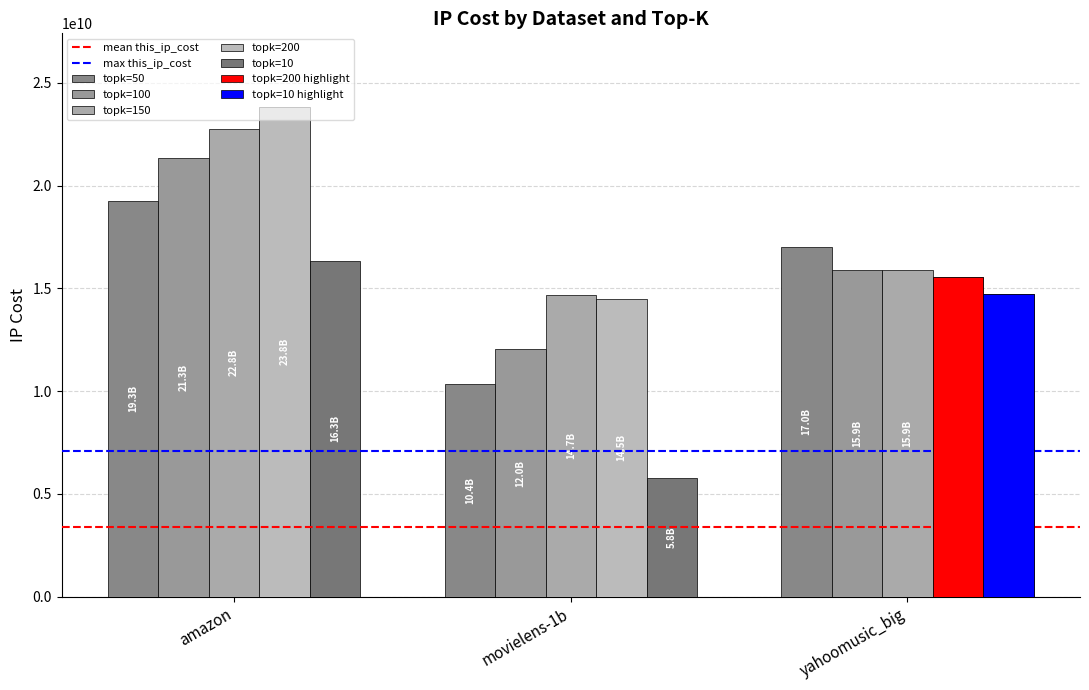

How many values in the topk=200 series exceed 15547423064?

1